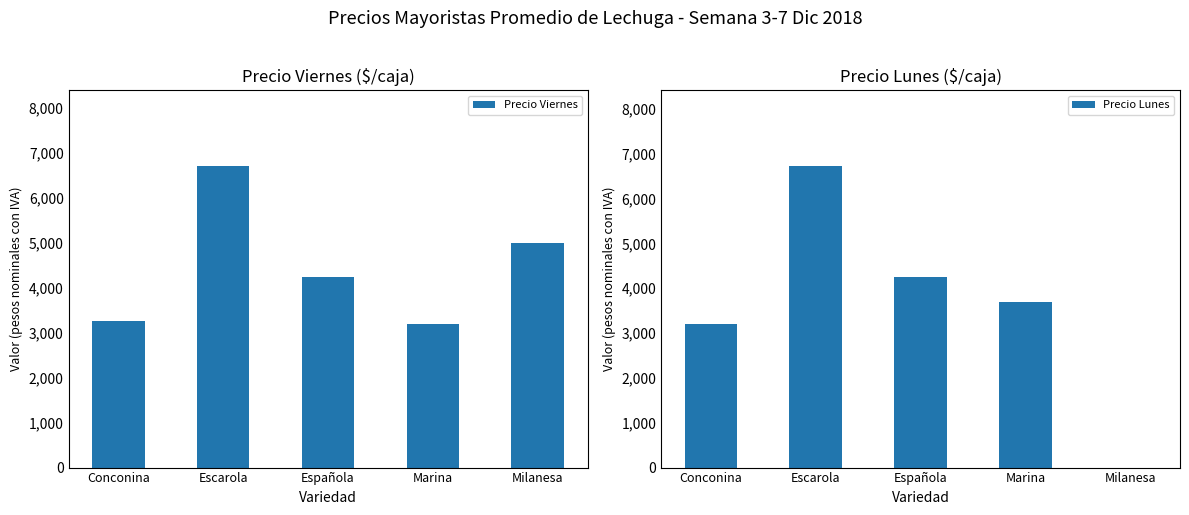

What is the label of the 2nd bar from the right?

Marina